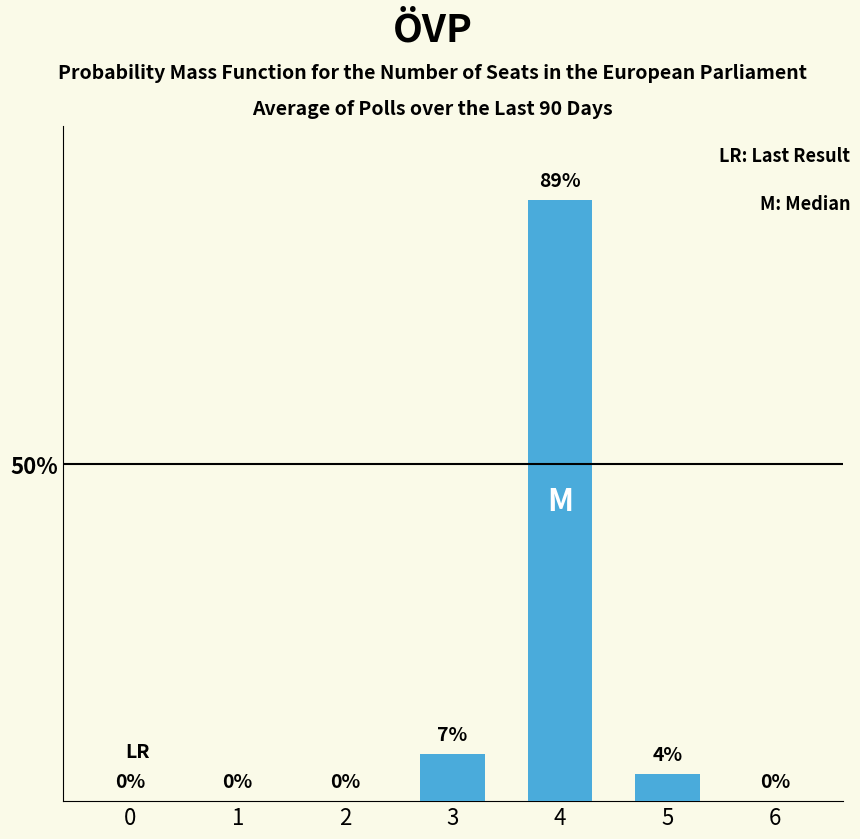

Is it true that the value at 3 is 7?

True